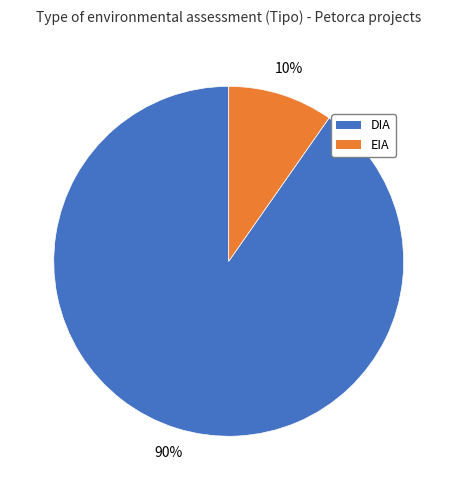

To the nearest percent, what is the combined percentage of DIA and EIA?

100%